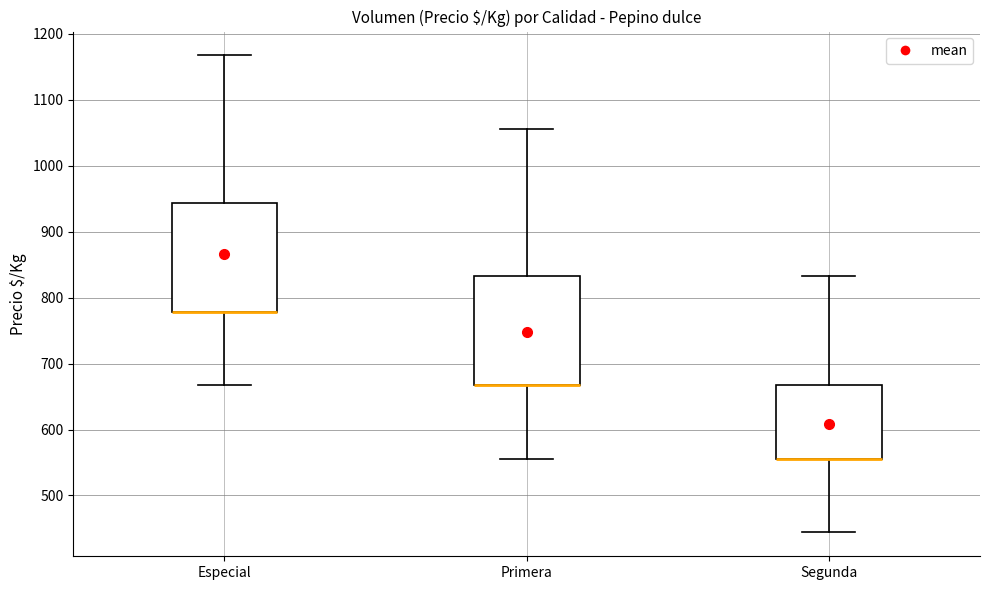

Where does the lower whisker of the box for Especial end on the y-axis? The values are not printed on the chart, so give them approximately, as read against the axis.

670